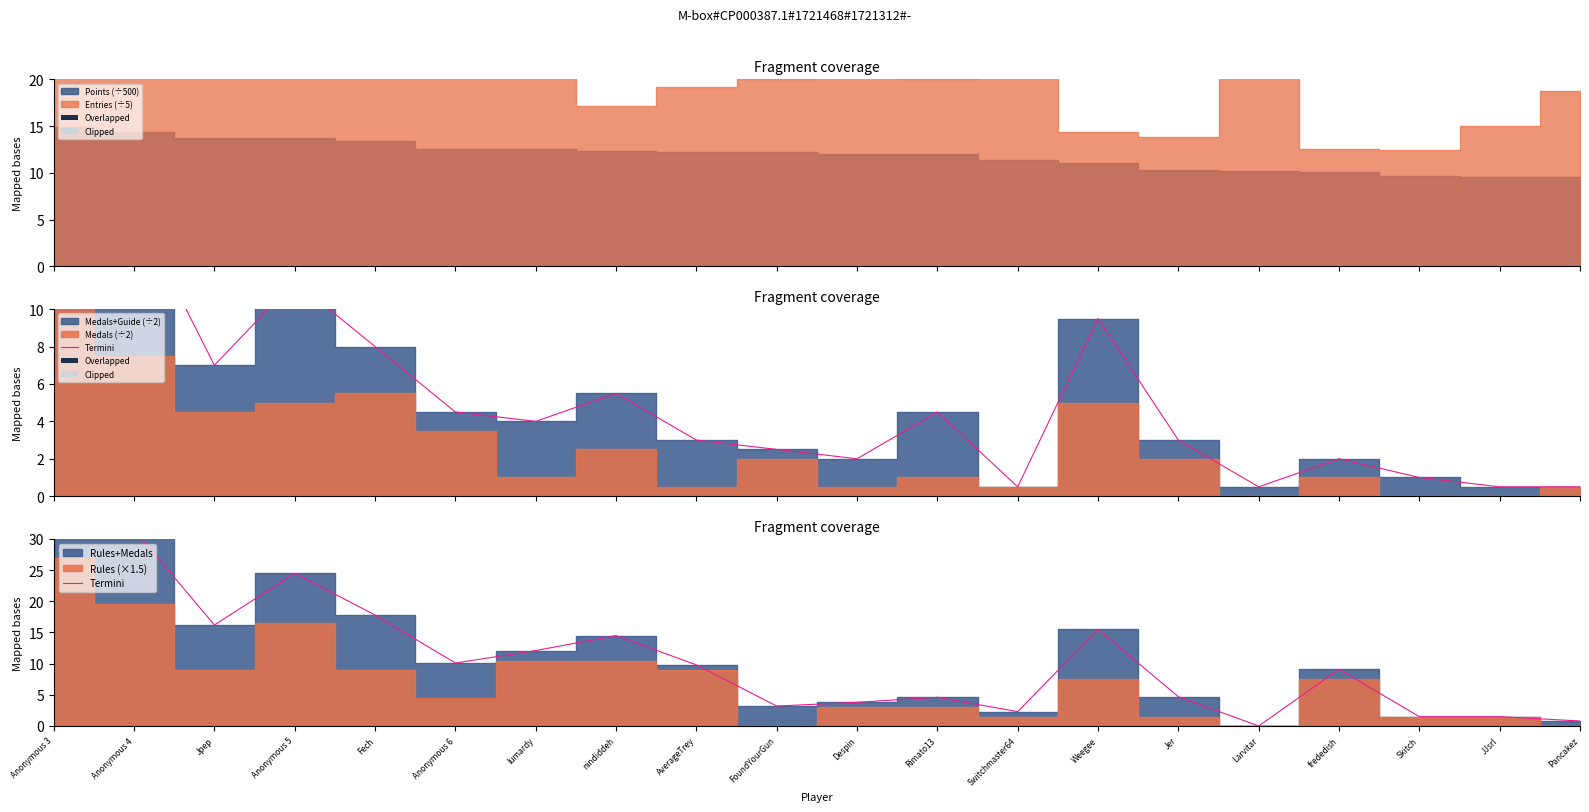

How many lines are shown in the chart?

1